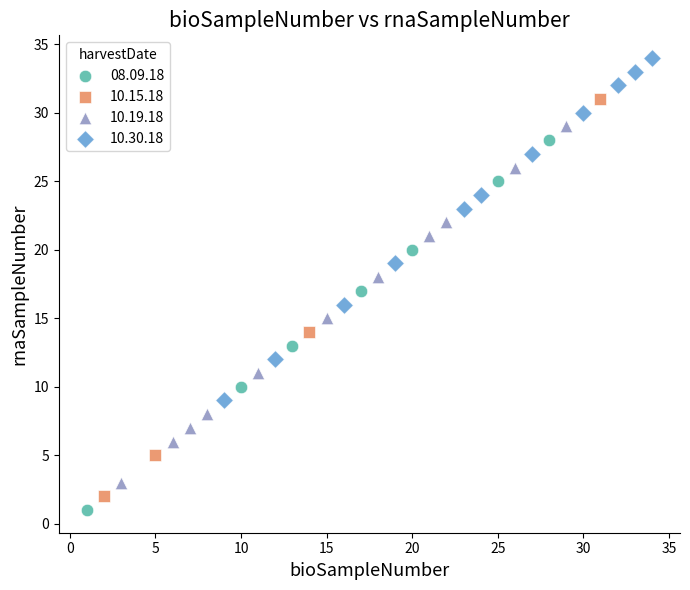

Which series reaches the maximum Y coordinate?

10.30.18